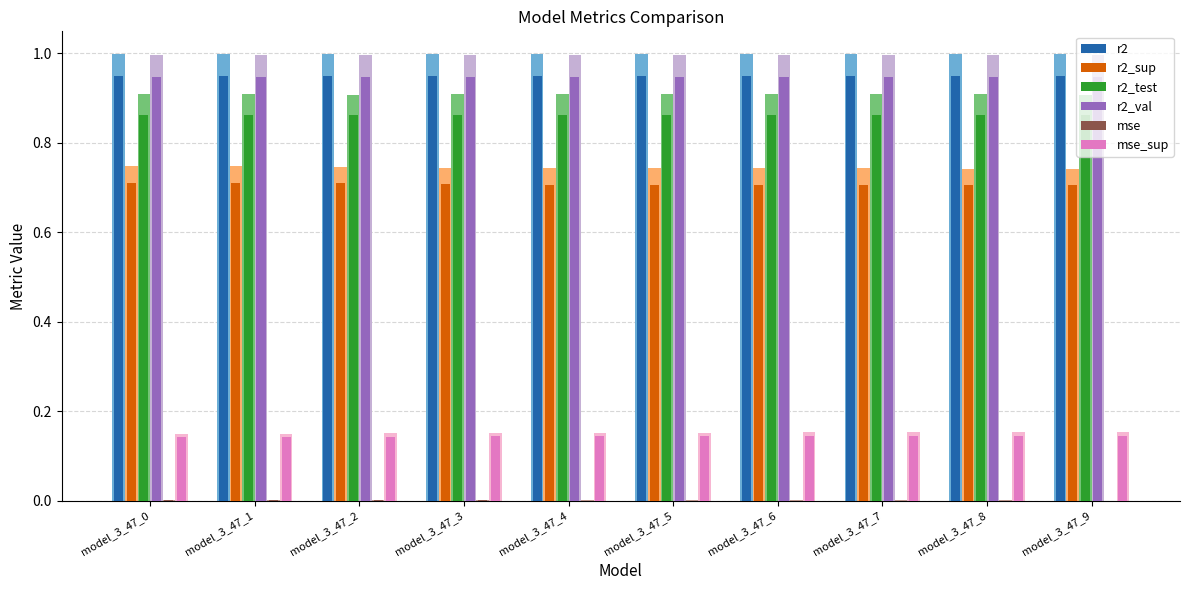

Reading left to right, extract all data points from this chart.

r2: 0.9	0.9	0.9	0.9	0.9	0.9	0.9	0.9	0.9	0.9
r2_sup: 0.7	0.7	0.7	0.7	0.7	0.7	0.7	0.7	0.7	0.7
r2_test: 0.9	0.9	0.9	0.9	0.9	0.9	0.9	0.9	0.9	0.9
r2_val: 0.9	0.9	0.9	0.9	0.9	0.9	0.9	0.9	0.9	0.9
mse: 0.0	0.0	0.0	0.0	0.0	0.0	0.0	0.0	0.0	0.0
mse_sup: 0.1	0.1	0.1	0.1	0.1	0.1	0.1	0.1	0.1	0.1